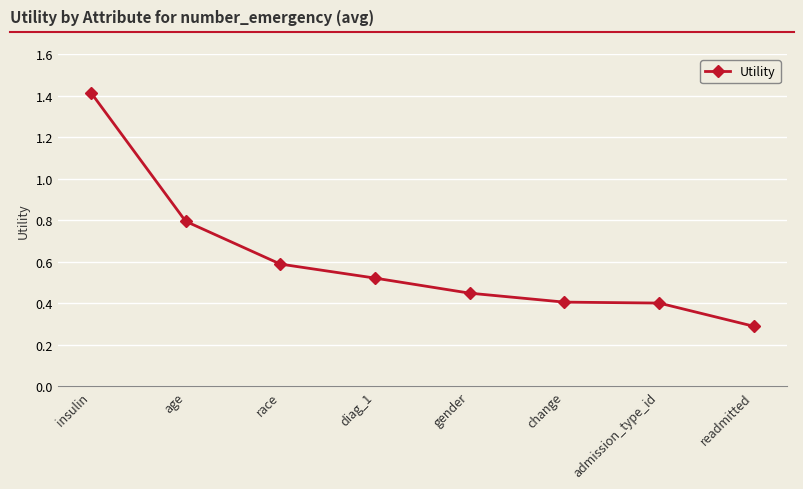

What is the label of the 4th point from the left?

diag_1